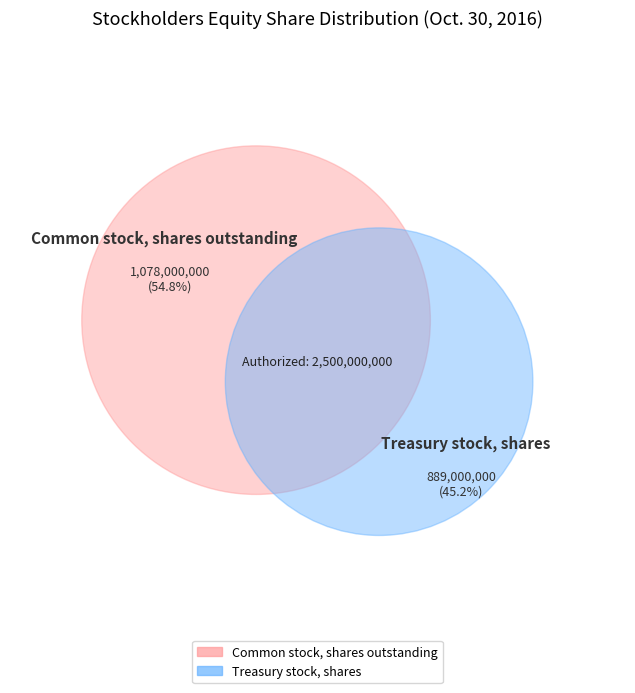

To the nearest percent, what is the difference between the largest and smallest slice percentages?

10%